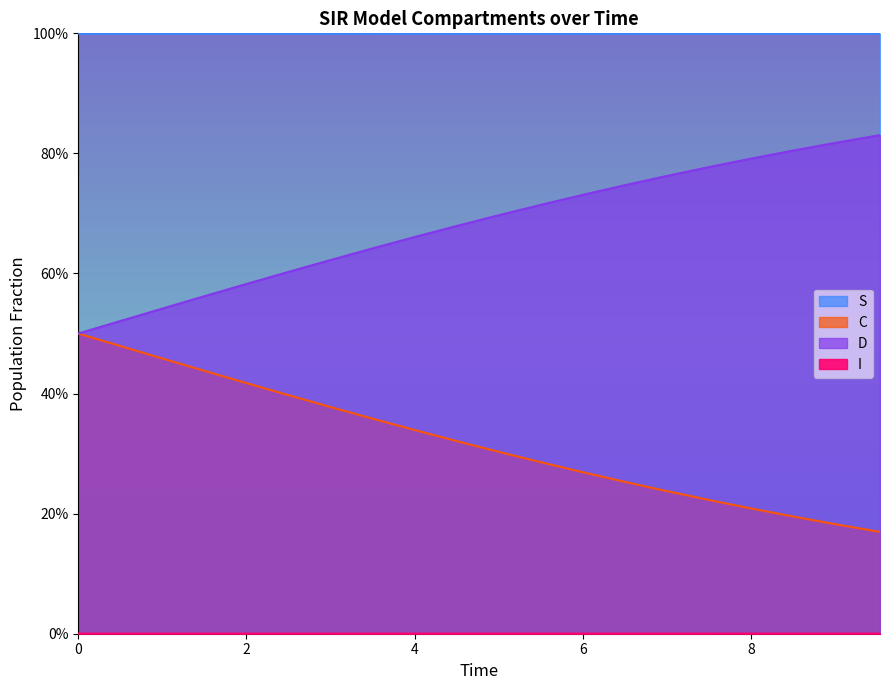

Reading left to right, transcribe all the data shown in this chart.

S: 1.0	1.0	1.0	1.0	1.0	1.0	1.0	1.0	1.0	1.0	1.0	1.0	1.0	1.0	1.0	1.0	1.0	1.0	1.0	1.0
I: 0.0	0.0	0.0	0.0	0.0	0.0	0.0	0.0	0.0	0.0	0.0	0.0	0.0	0.0	0.0	0.0	0.0	0.0	0.0	0.0
C: 0.5	0.5	0.5	0.4	0.4	0.4	0.4	0.4	0.3	0.3	0.3	0.3	0.3	0.3	0.2	0.2	0.2	0.2	0.2	0.2
D: 0.5	0.5	0.5	0.6	0.6	0.6	0.6	0.6	0.7	0.7	0.7	0.7	0.7	0.7	0.8	0.8	0.8	0.8	0.8	0.8